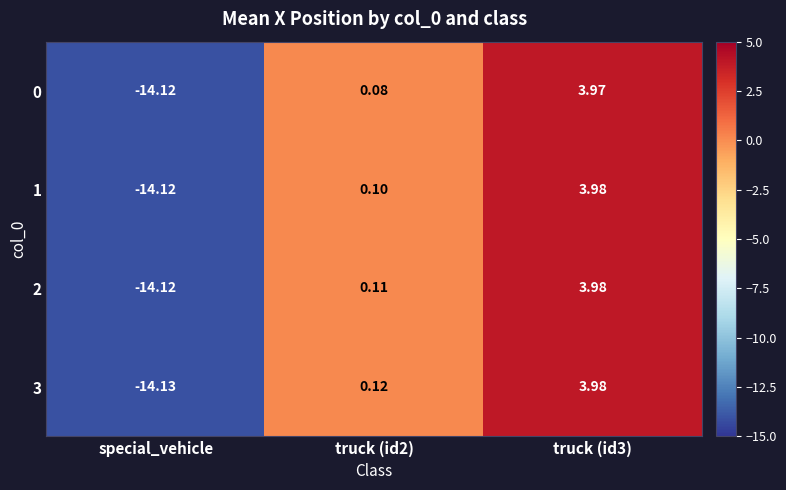

At which label does 1 reach its minimum?

special_vehicle